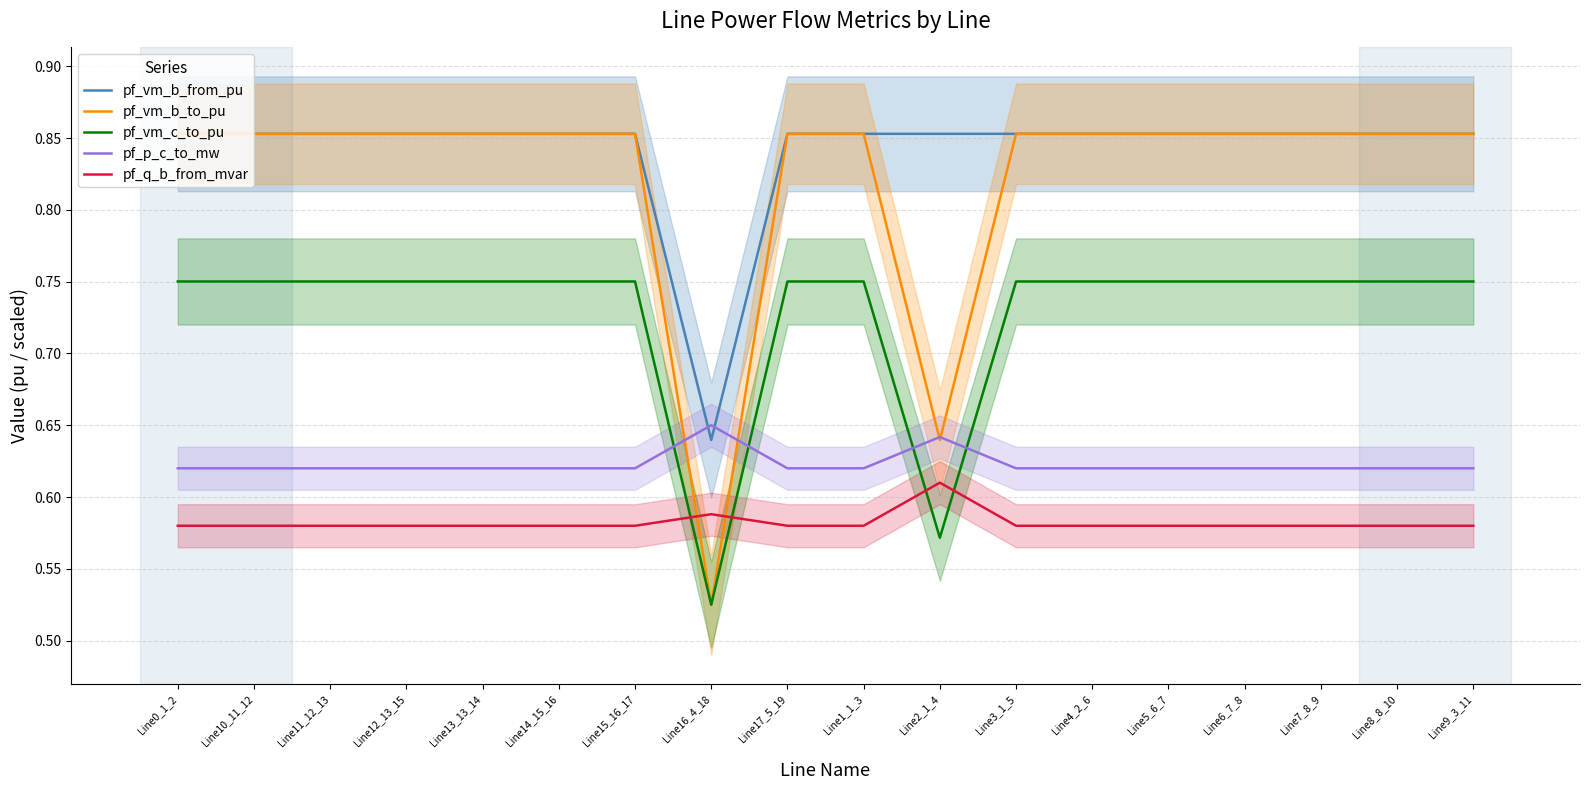

True or false: pf_q_b_from_mvar has a value of 0.4 at Line1_1_3.

False